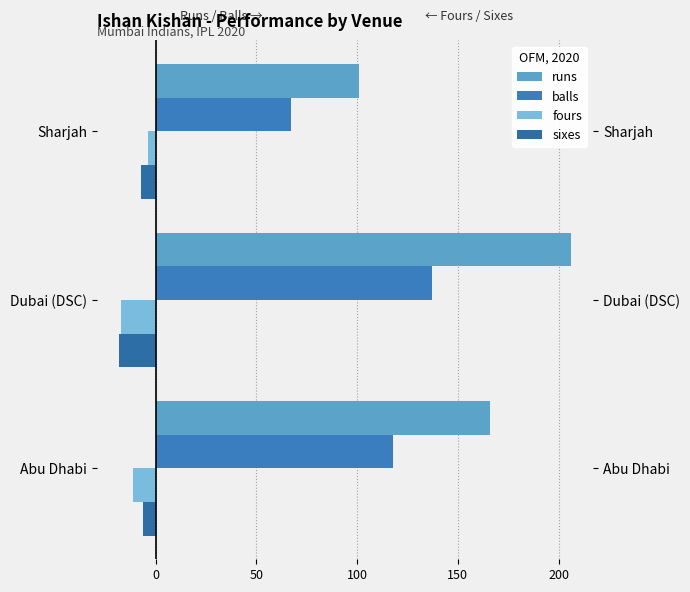

Which series changed the most between Abu Dhabi and Sharjah?

runs